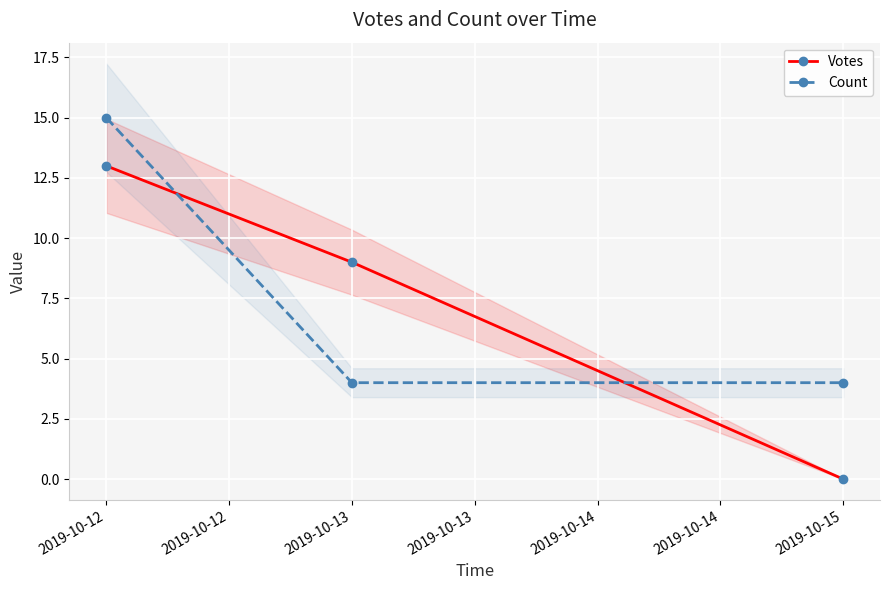

True or false: Count has a value of 1 at 2019-10-15.

False